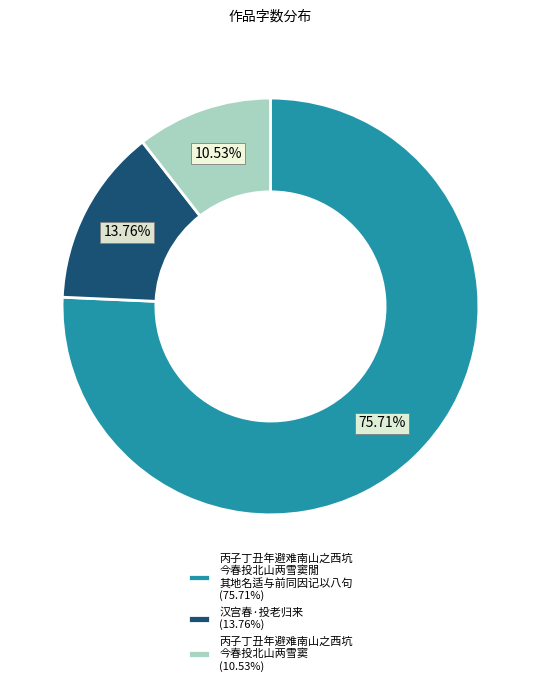

Between 丙子丁丑年避难南山之西坑 今春投北山两雪窦 (10.53%) and 丙子丁丑年避难南山之西坑 今春投北山两雪窦閒 其地名适与前同因记以八句 (75.71%), which is larger?

丙子丁丑年避难南山之西坑 今春投北山两雪窦閒 其地名适与前同因记以八句 (75.71%)